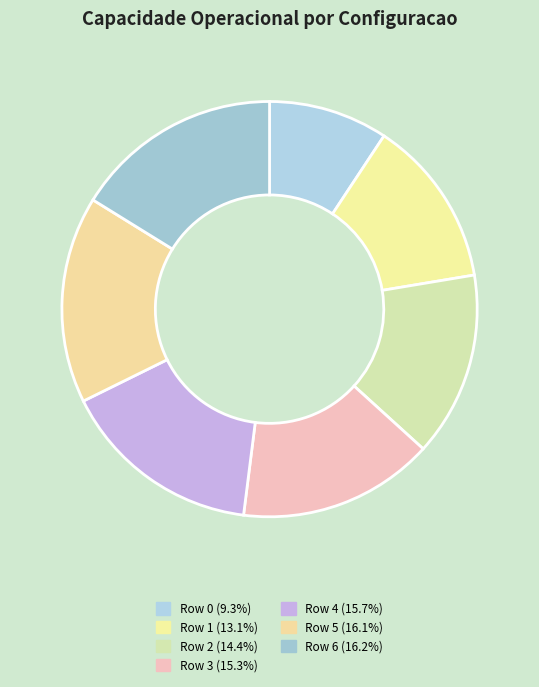

To the nearest percent, what is the difference between the Row 2 and Row 1 slice percentages?

1%